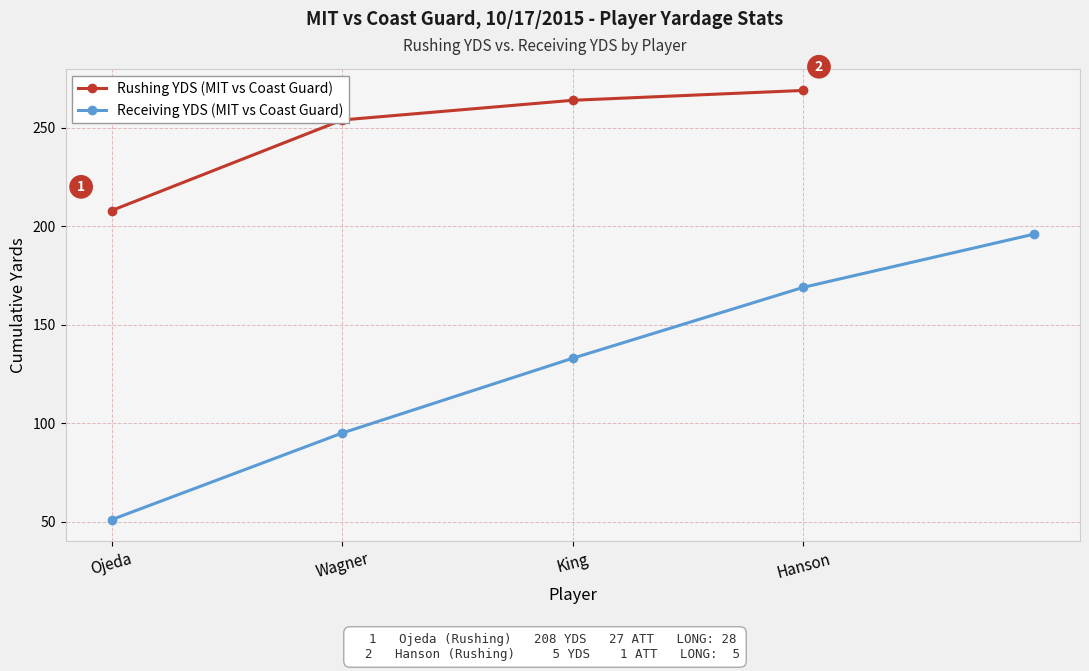

Which category has the lowest value in the Rushing YDS (MIT vs Coast Guard) series?

Ojeda